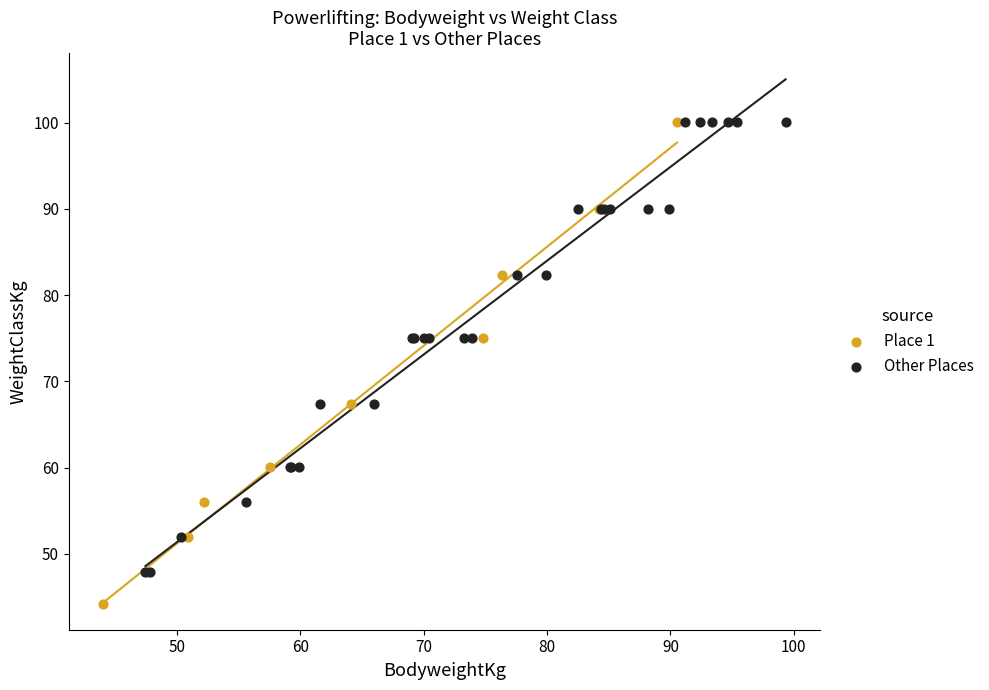

Which series reaches the minimum Y coordinate?

Place 1